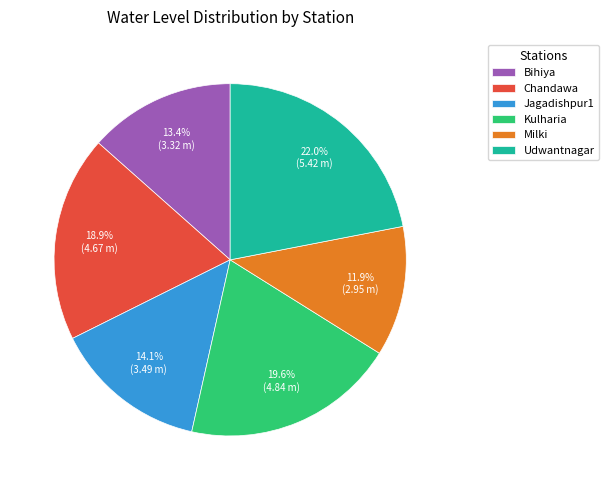

Is there any slice that represents more than half of the pie?

No